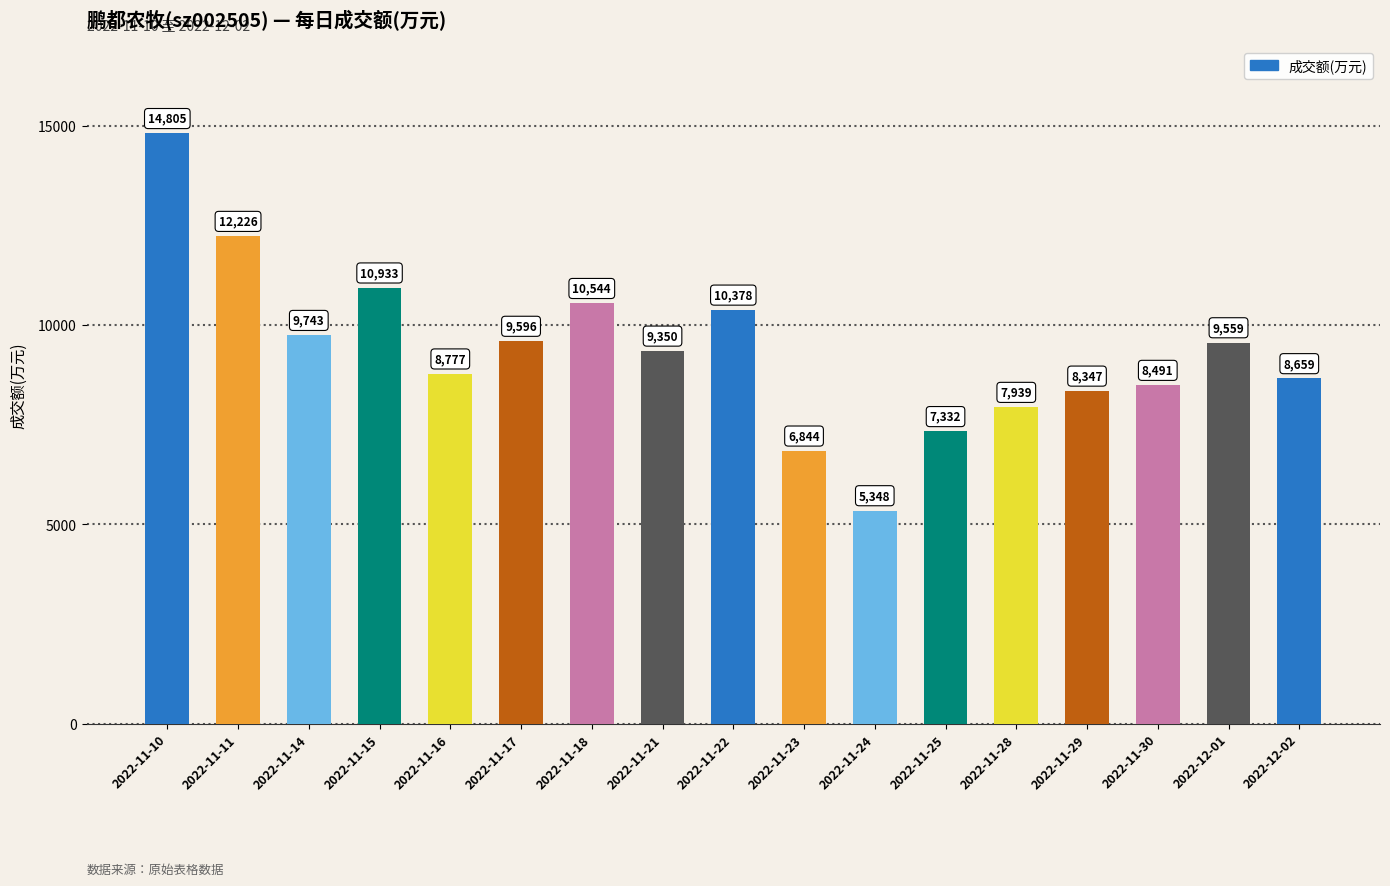

Does the chart contain stacked bars?

No